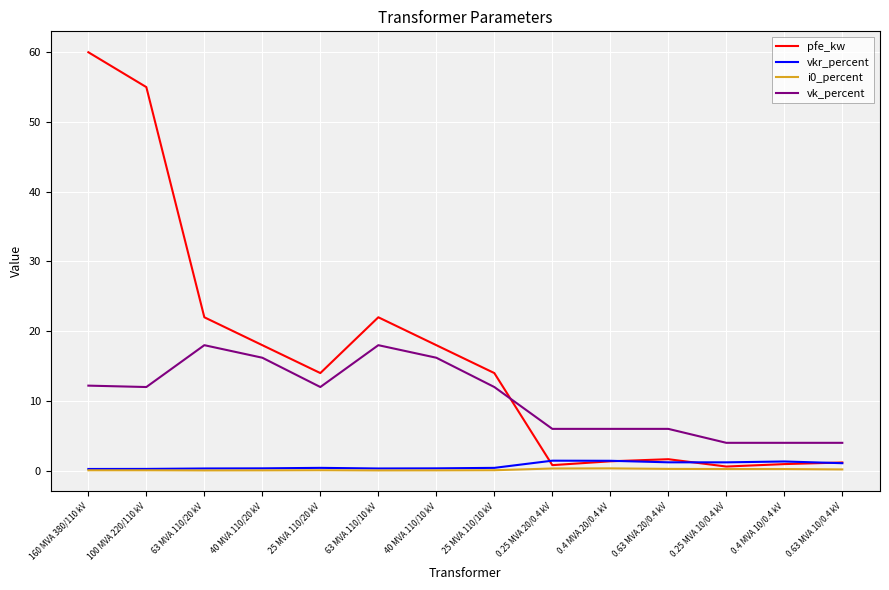

Is the value of vk_percent at 0.4 MVA 20/0.4 kV greater than the value of i0_percent at 25 MVA 110/20 kV?

Yes